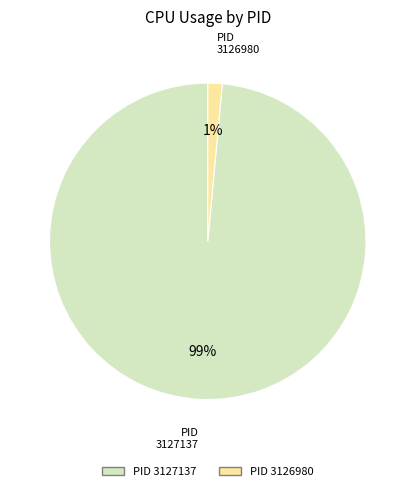

Count the number of slices in the pie.

2